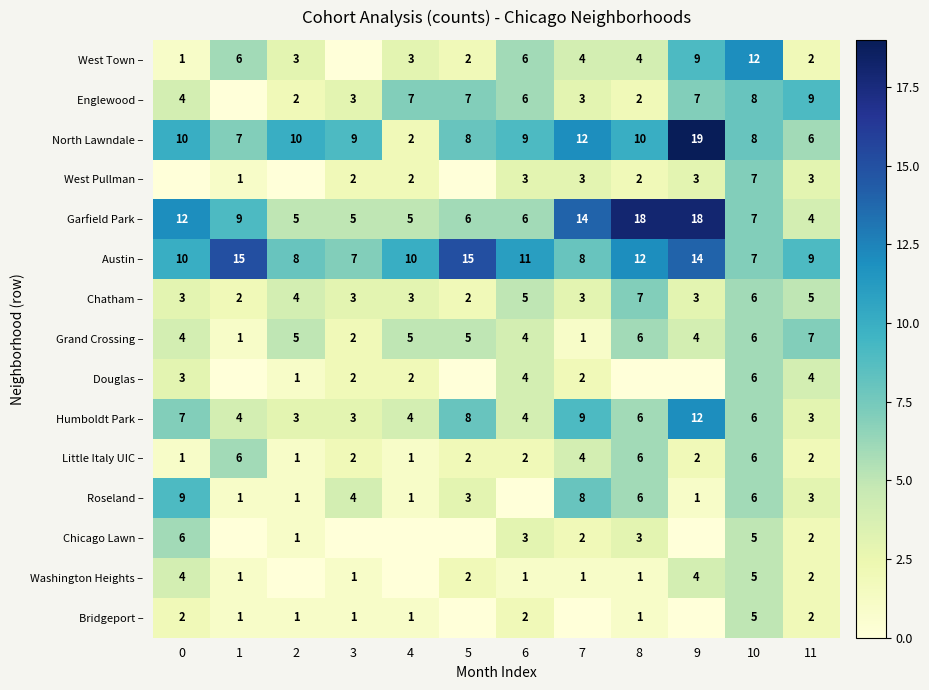

How many data points in Little Italy UIC – are less than 2?

3